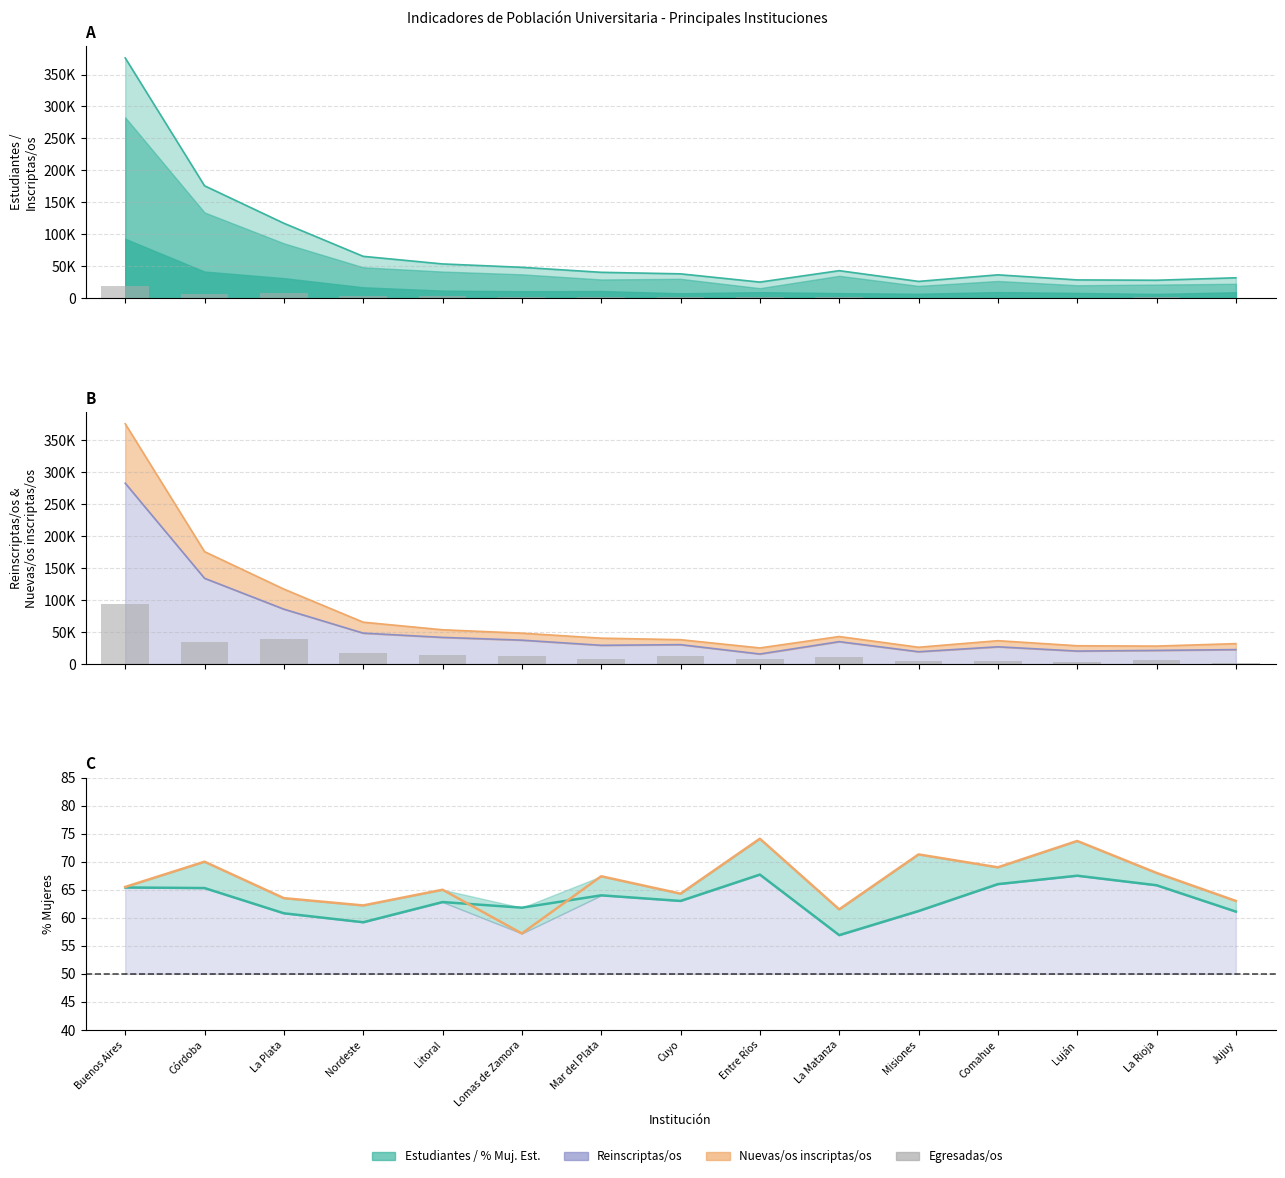

What is the average value of the % Mujeres Estudiantes (line) series?

63.2